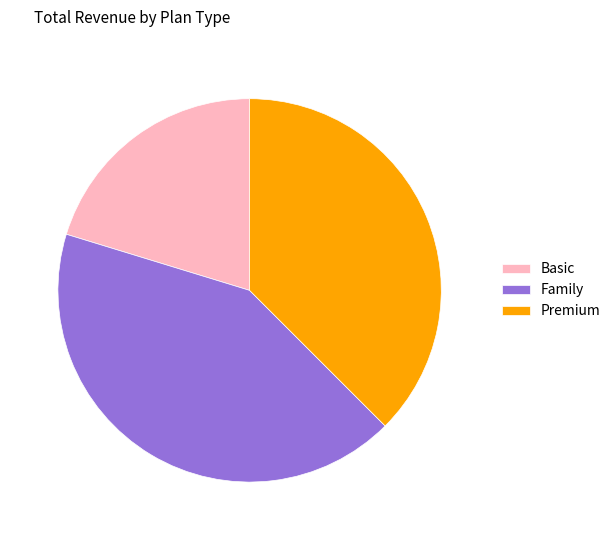

Rank the categories by value from lowest to highest.

Basic, Premium, Family